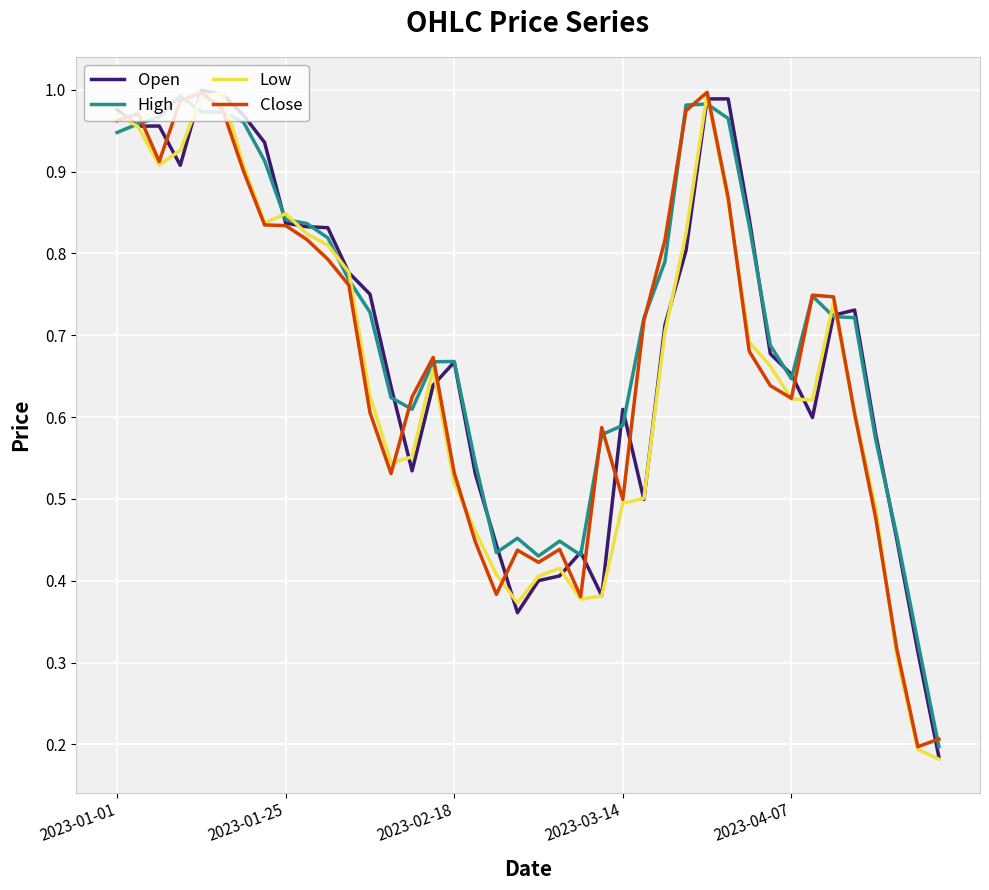

What is the sum of all Low values?

26.0